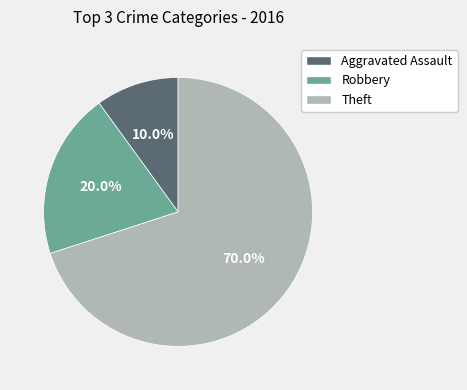

Which category has the smallest portion of the pie?

Aggravated Assault